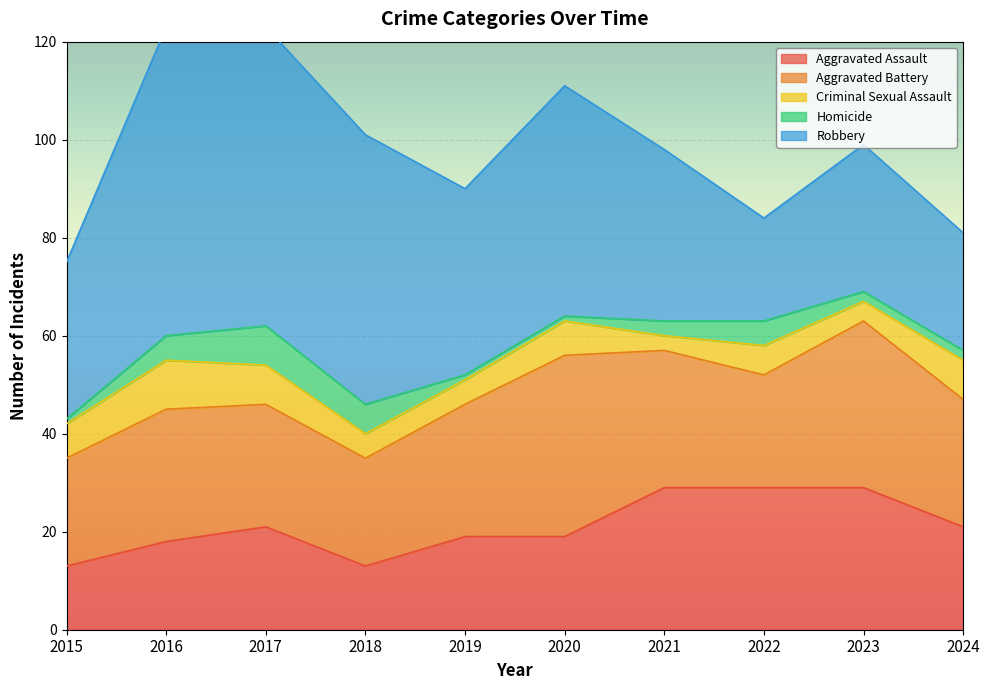

At 2019, list the series in order from smallest to largest.

Homicide, Criminal Sexual Assault, Aggravated Assault, Aggravated Battery, Robbery